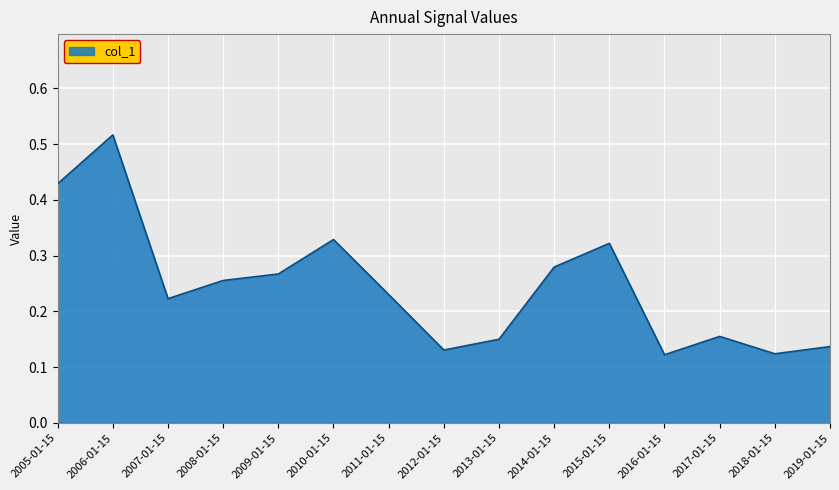

True or false: the data has more than 0 interior local peaks.

True